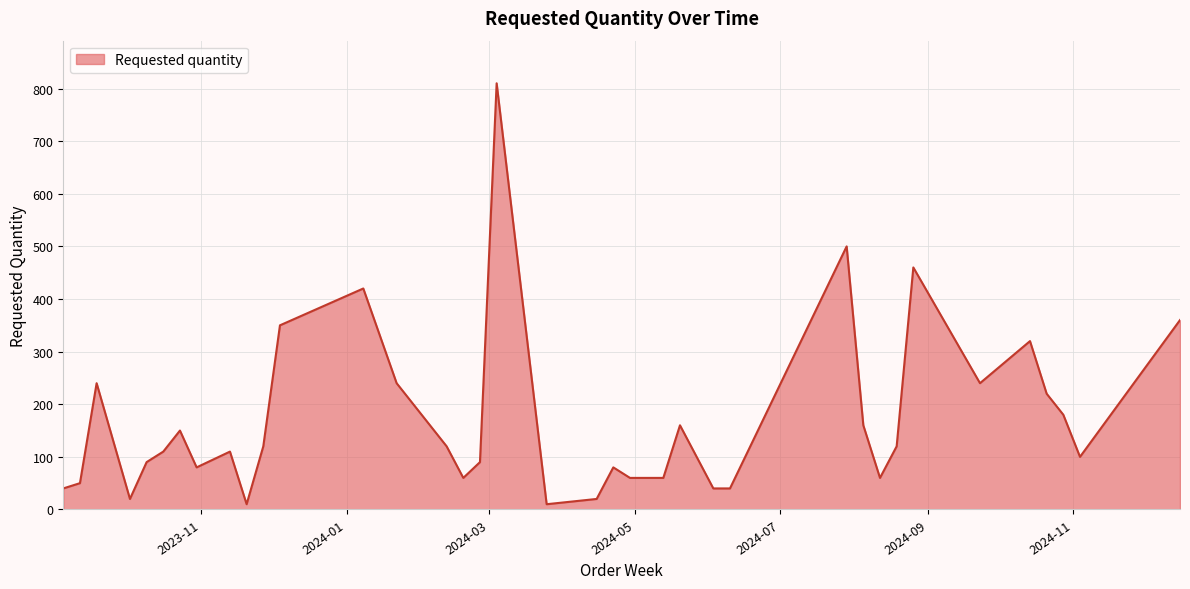

How many lines are shown in the chart?

1